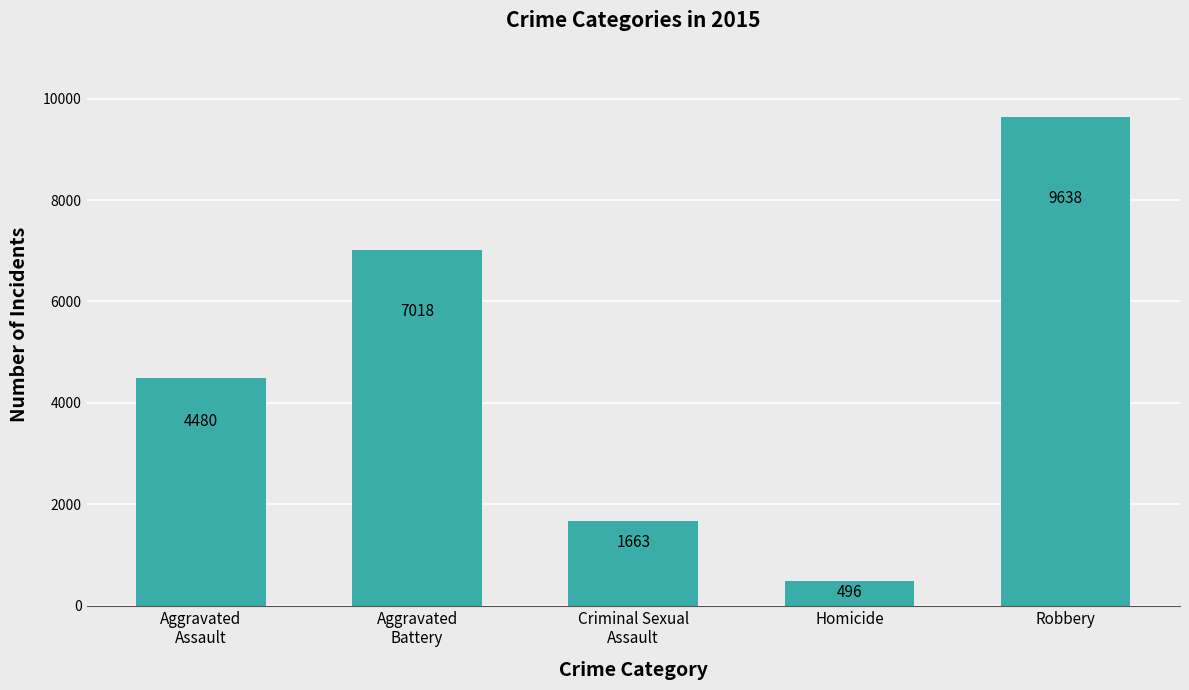

Reading right to left, what are all the values shown in this chart?

9638	496	1663	7018	4480